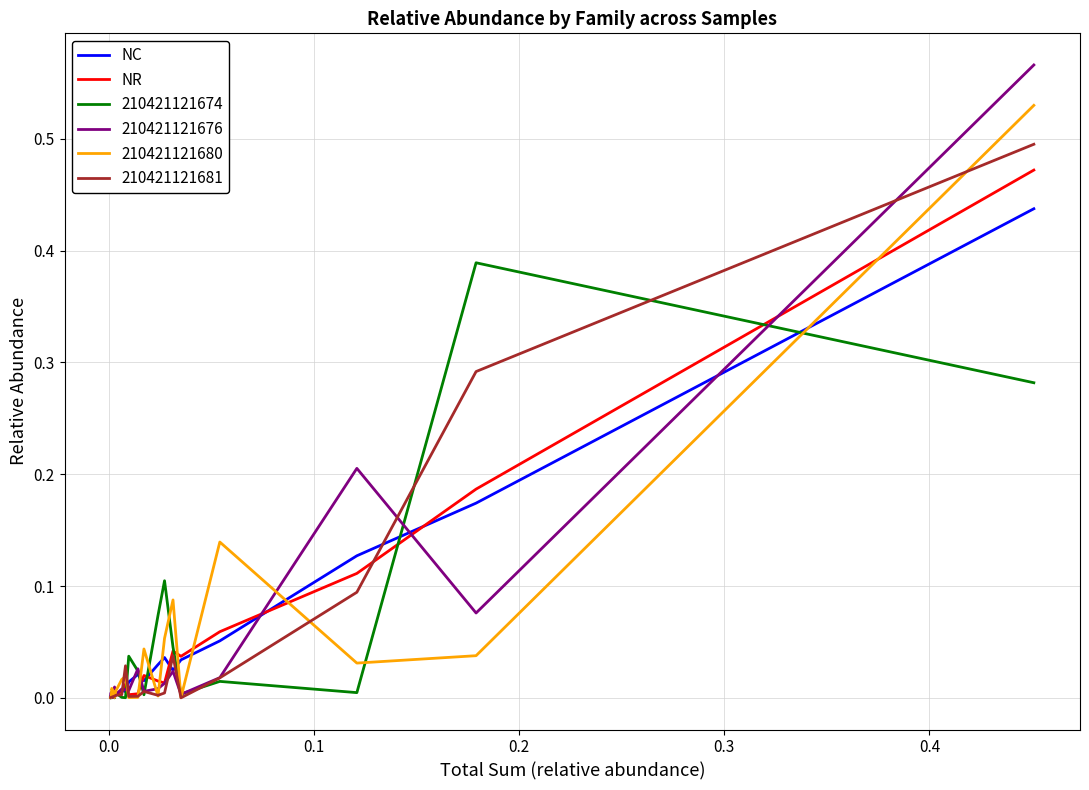

Which series has the widest spread of values?

210421121676